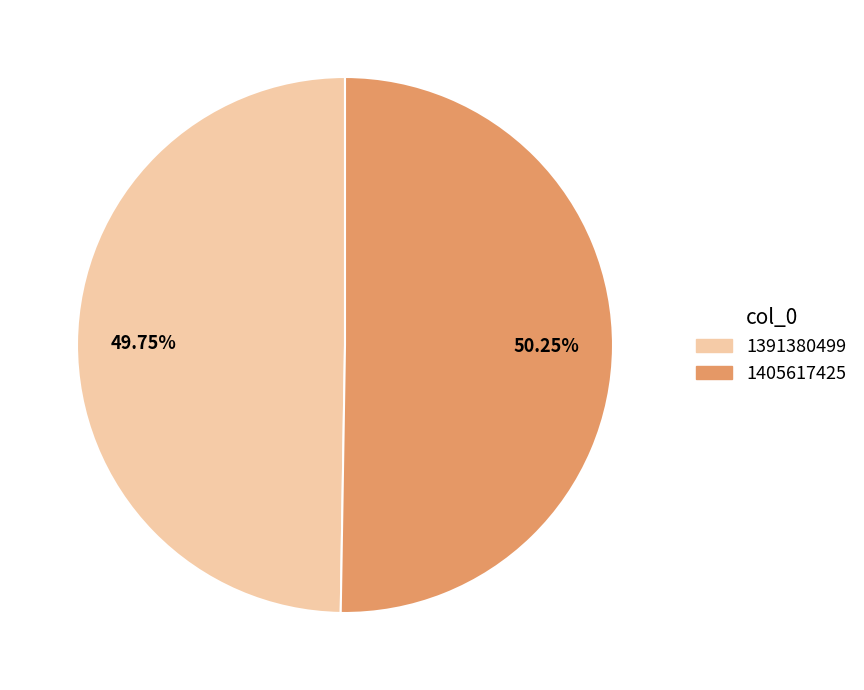

Which category has the biggest portion of the pie?

1405617425